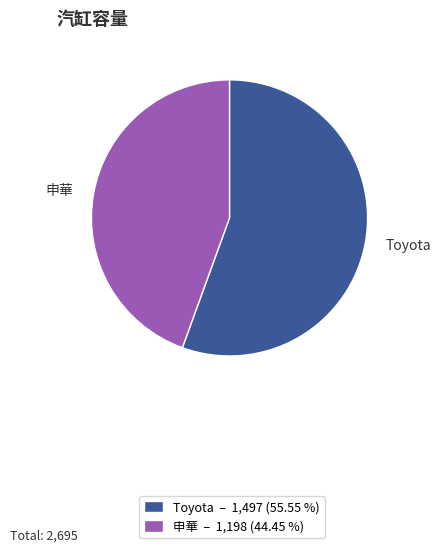

What is the majority slice?

Toyota